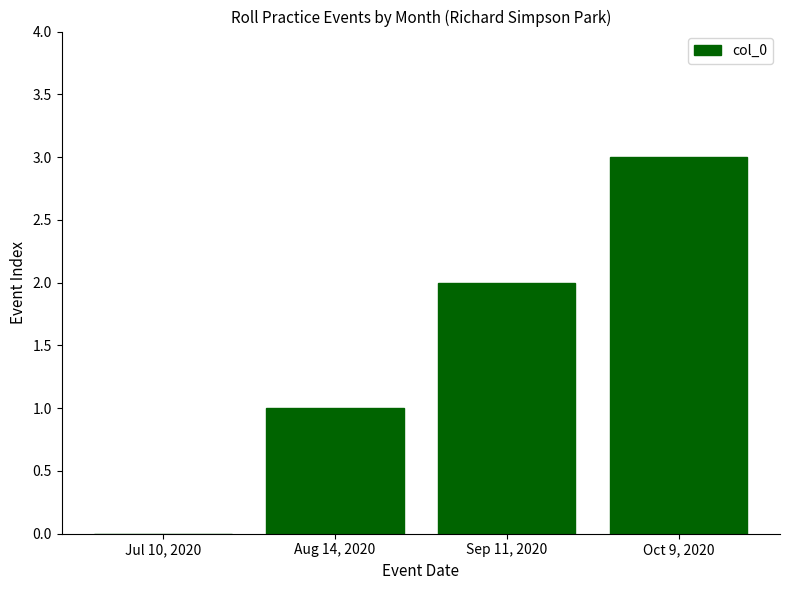

What is the change in value from Jul 10, 2020 to Aug 14, 2020?

+1